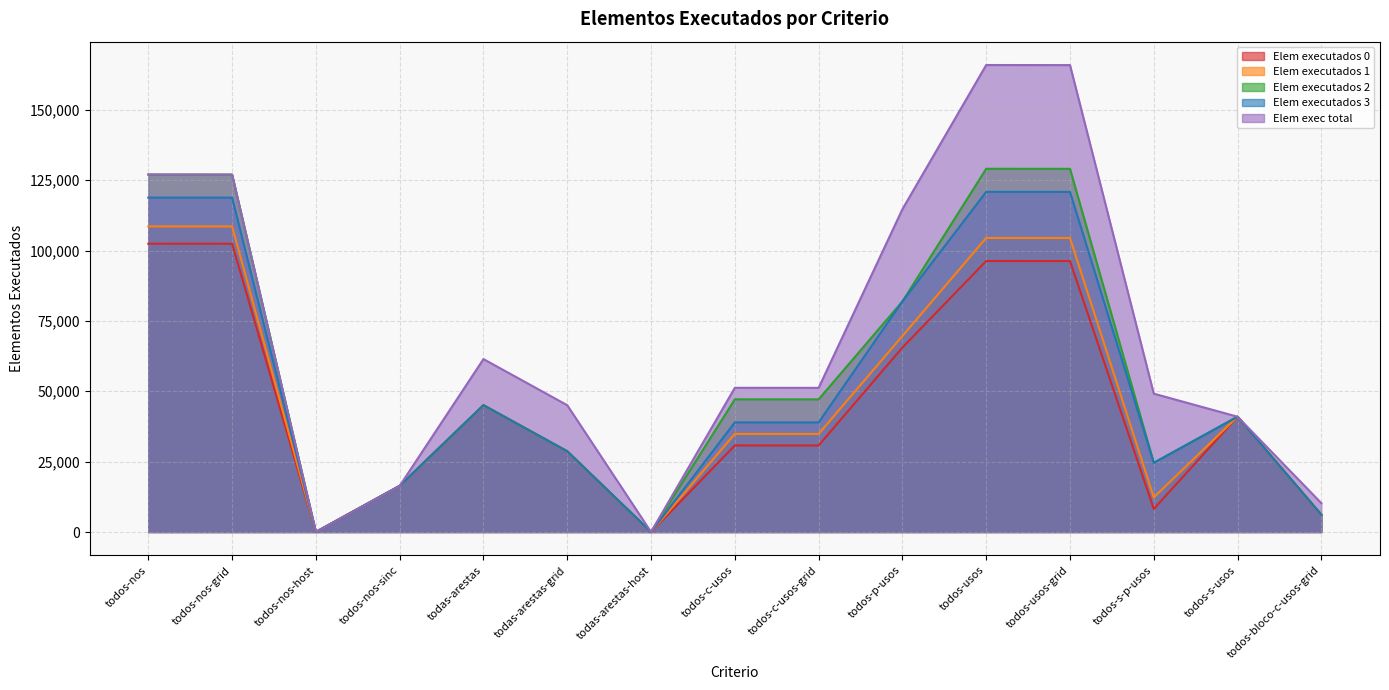

What is the sum of all Elem executados 0 values?

669797